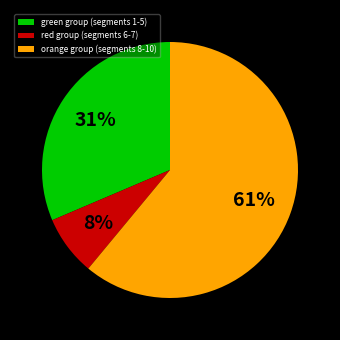

Count the number of slices in the pie.

3